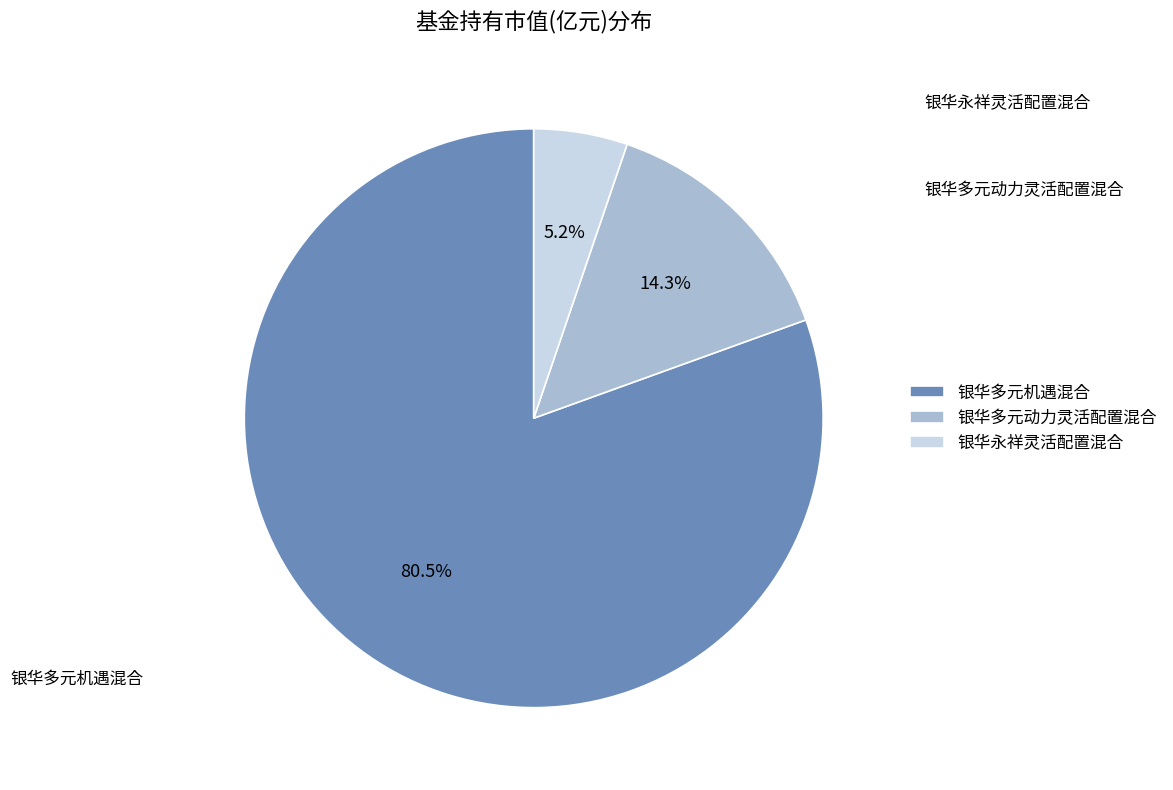

To the nearest percent, what is the difference between the largest and smallest slice percentages?

75%